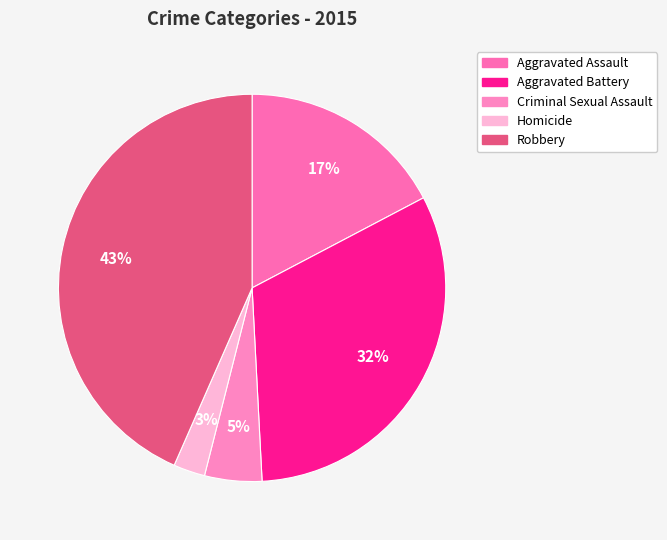

Does Criminal Sexual Assault represent more than half of the total?

No